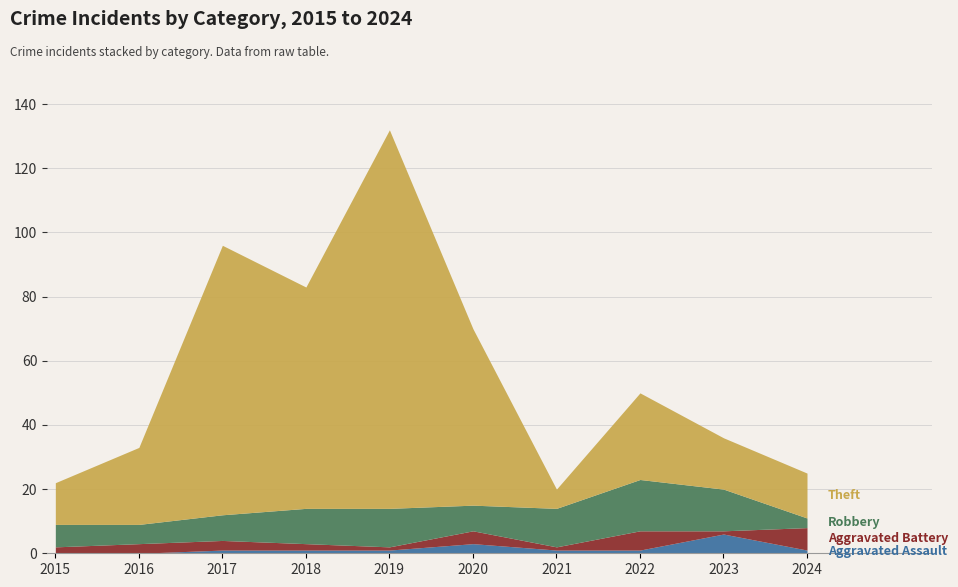

Does the chart display data point markers on the line(s)?

No